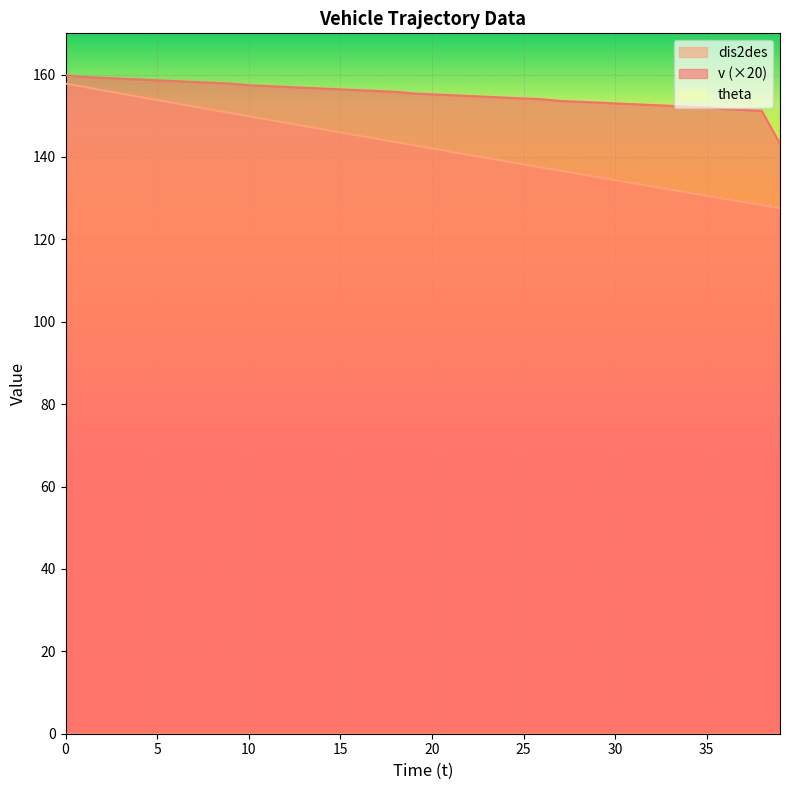

True or false: dis2des and v intersect in this chart.

False